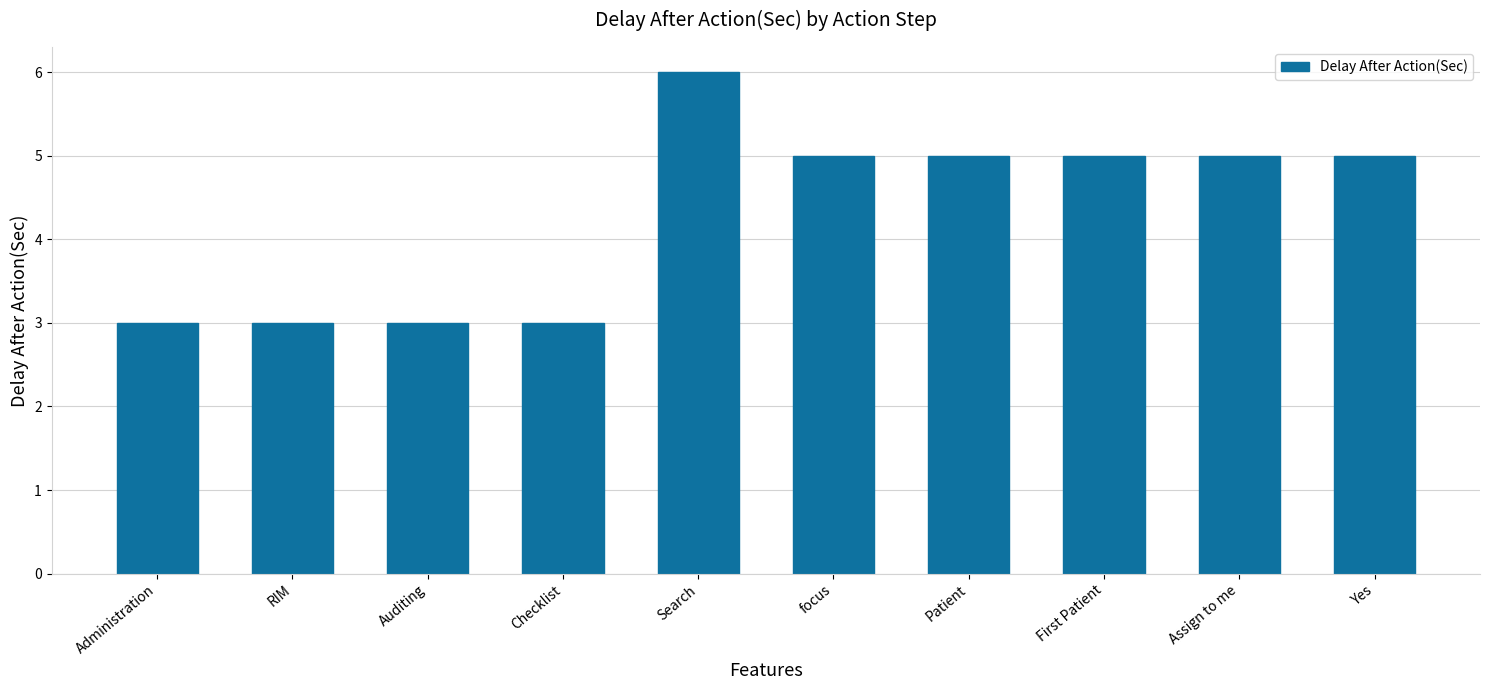

What is the maximum value shown in the chart?

6